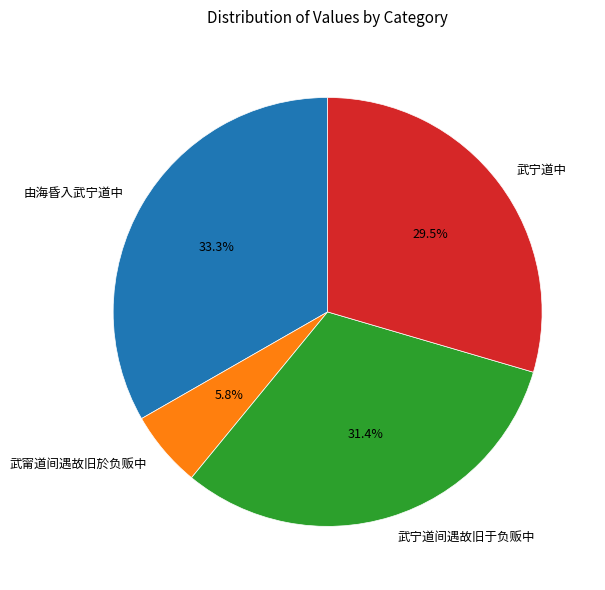

To the nearest percent, what is the average slice percentage?

25%